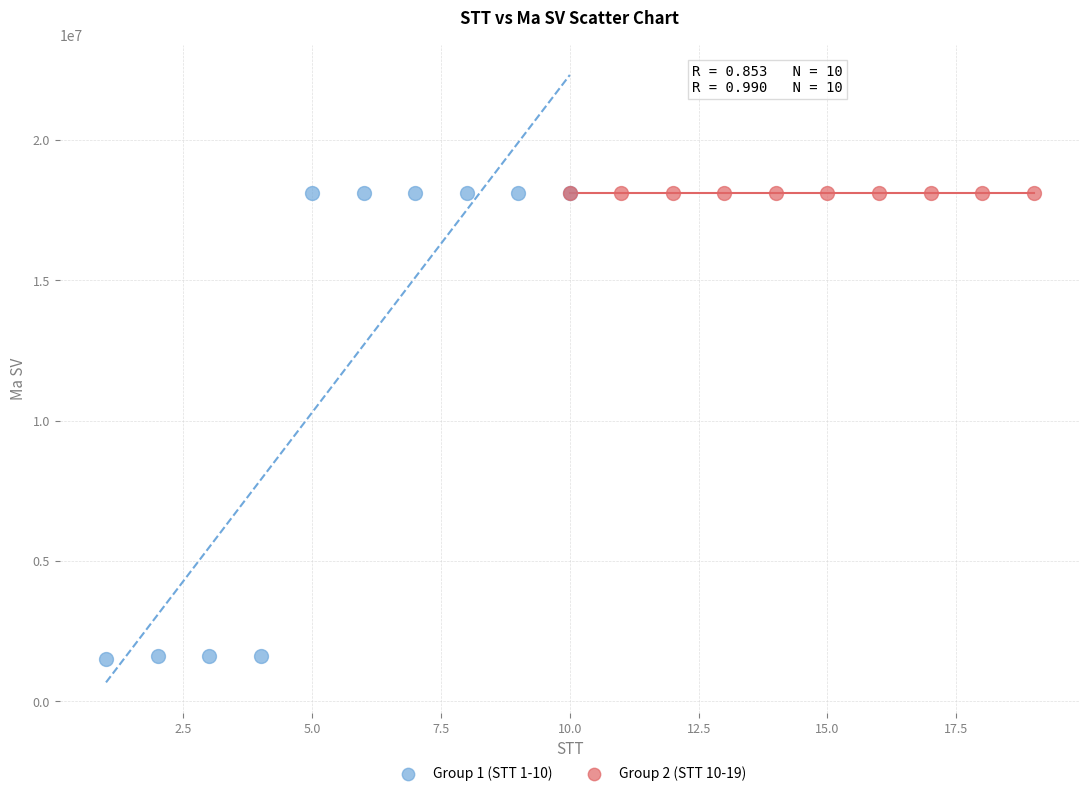

Which series contains the lowest Y value?

Group 1 (STT 1-10)